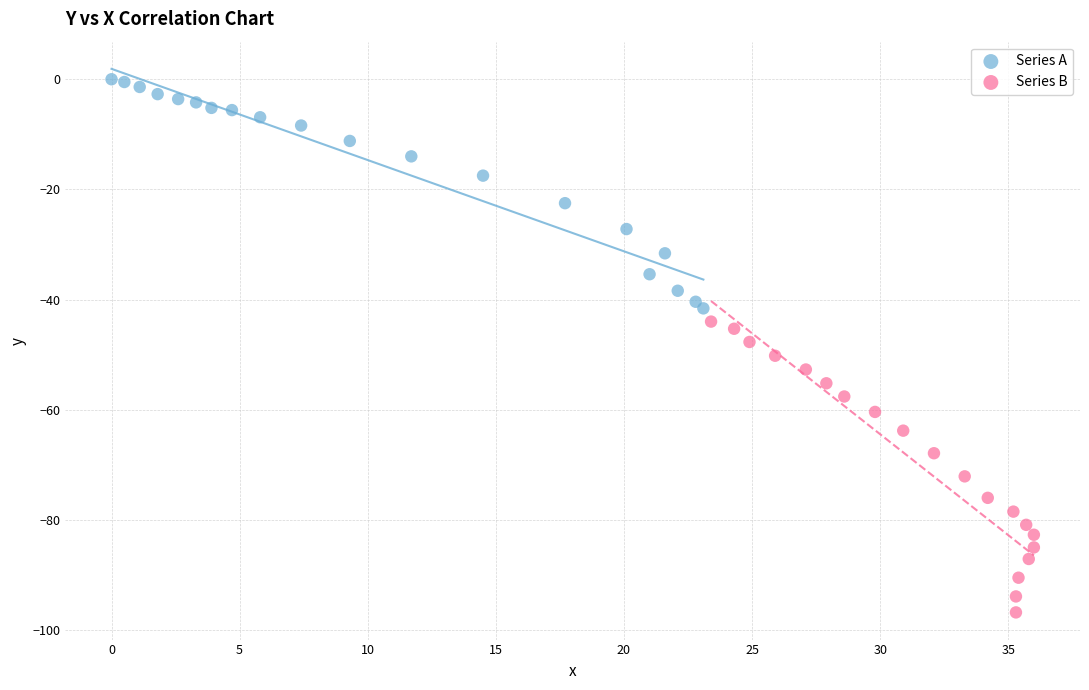

What are all the series names shown in the legend?

Series A, Series B